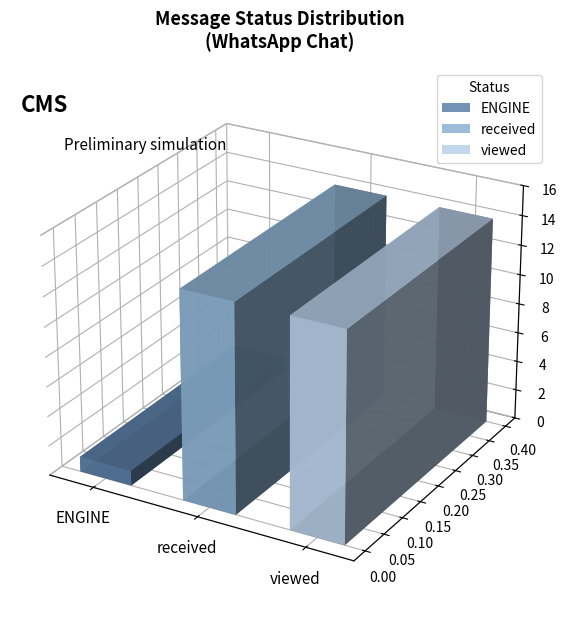

Between ENGINE and received, which is larger?

received